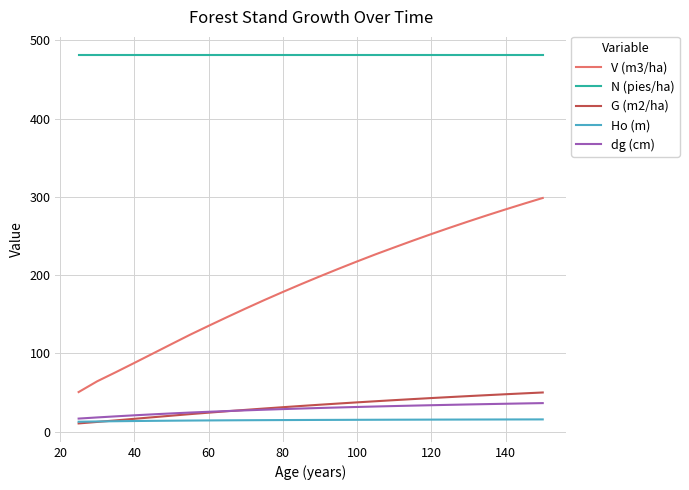

Which series has the largest total across all categories?

N (pies/ha)